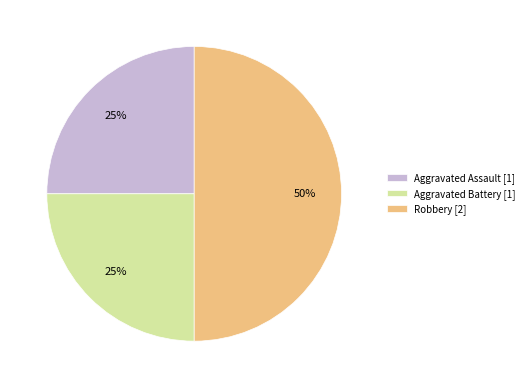

To the nearest percent, what percentage of the pie is Aggravated Battery?

25%